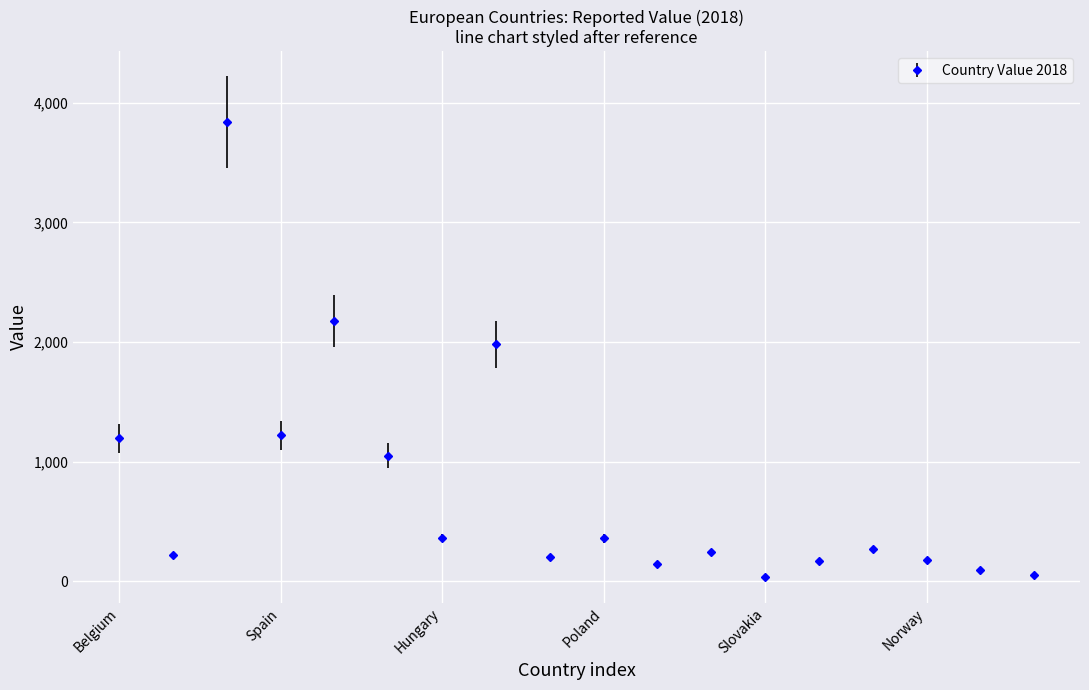

True or false: there are more than 2 points higher than both neighbors.

True